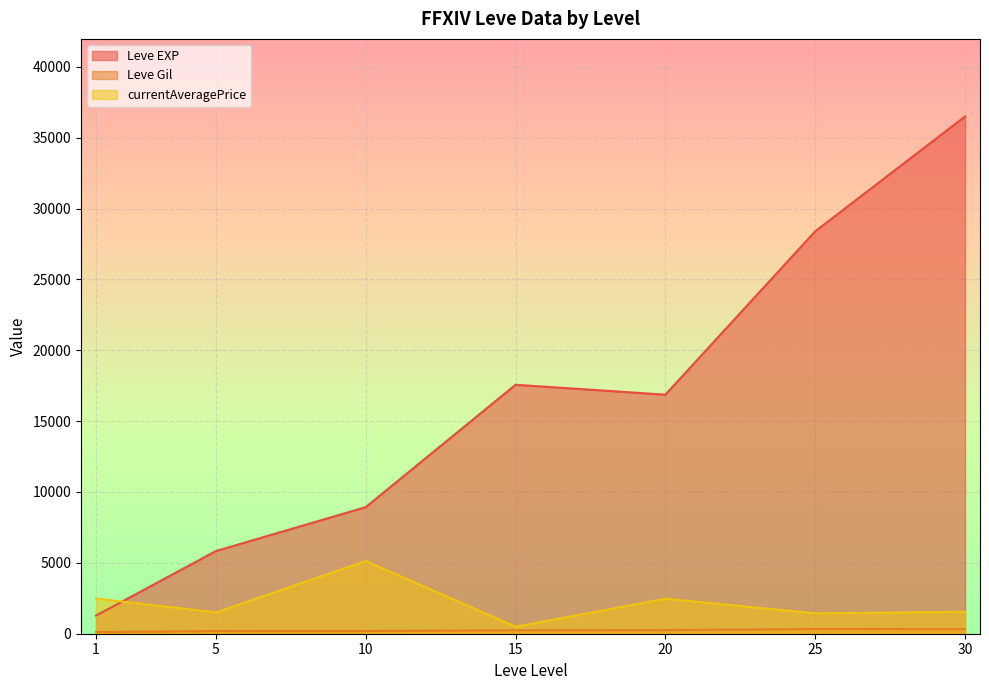

Is it true that Leve EXP equals 22429.3 at 30?

False